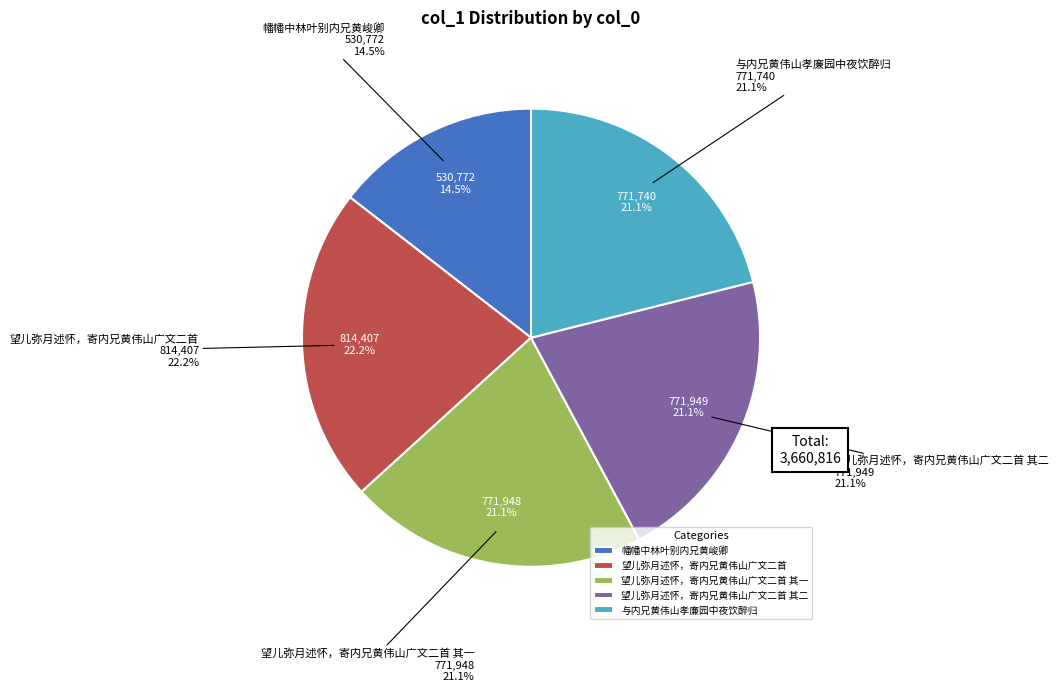

What percentage is NOT represented by 与内兄黄伟山孝廉园中夜饮醉归?

78.9%